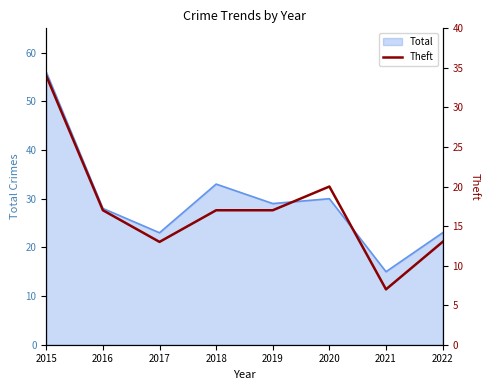

Does the chart display data point markers on the line(s)?

No